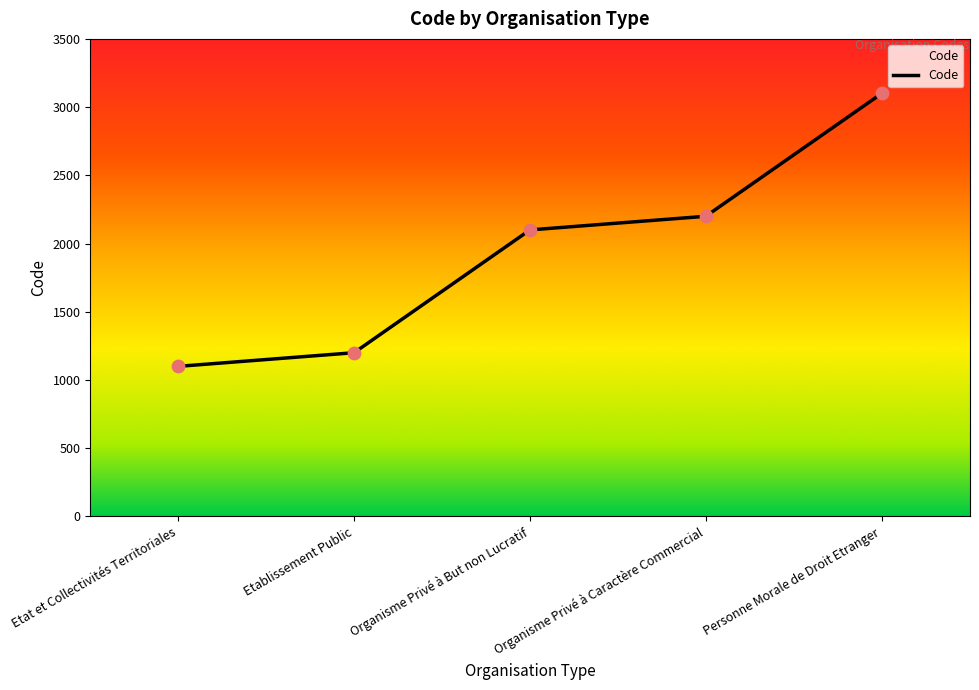

Which has a higher value, Organisme Privé à Caractère Commercial or Personne Morale de Droit Etranger?

Personne Morale de Droit Etranger